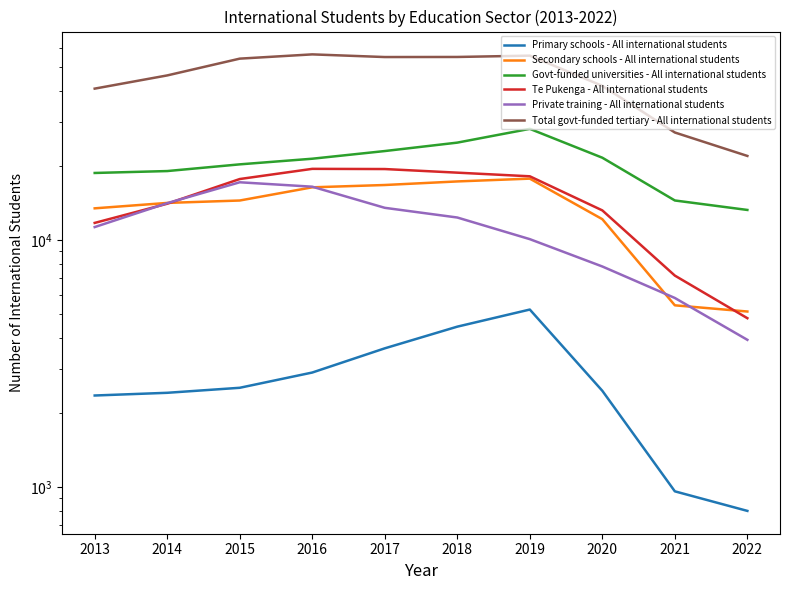

Where does the Private training - All international students series first go above 12320?

2014